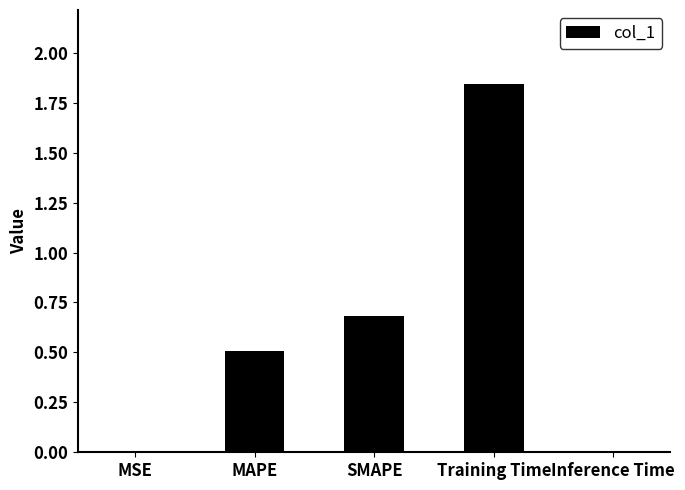

Read the value at MAPE.

0.5